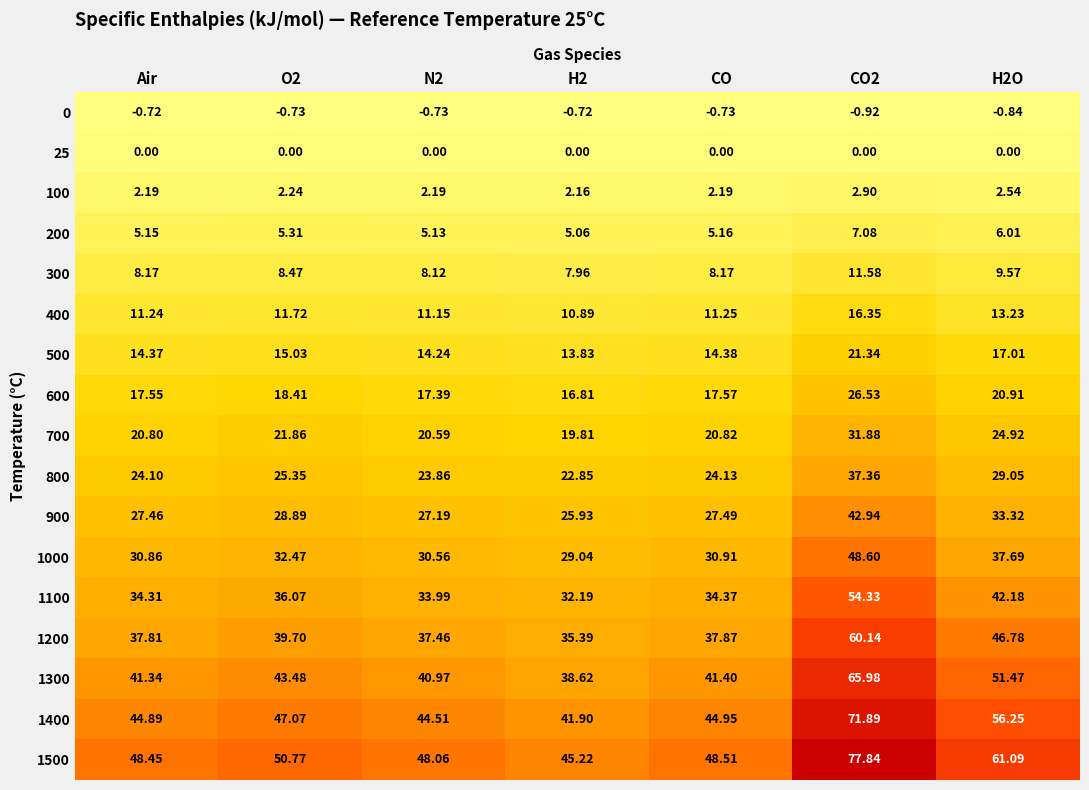

List the series in order of their peak value, lowest first.

0, 25, 100, 200, 300, 400, 500, 600, 700, 800, 900, 1000, 1100, 1200, 1300, 1400, 1500